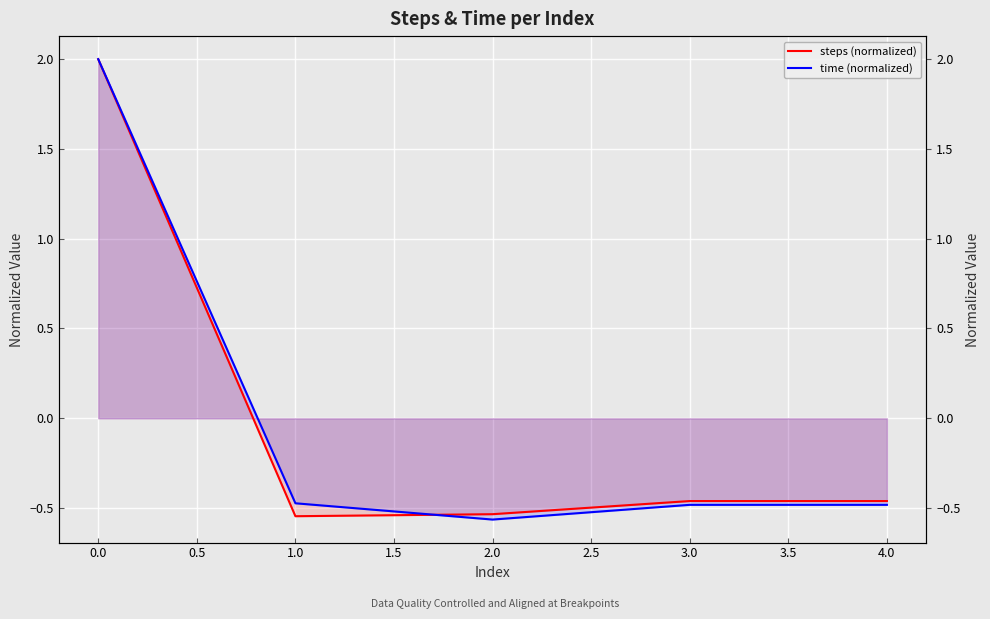

True or false: time (normalized) has a value of 2.0 at 0.0.

True